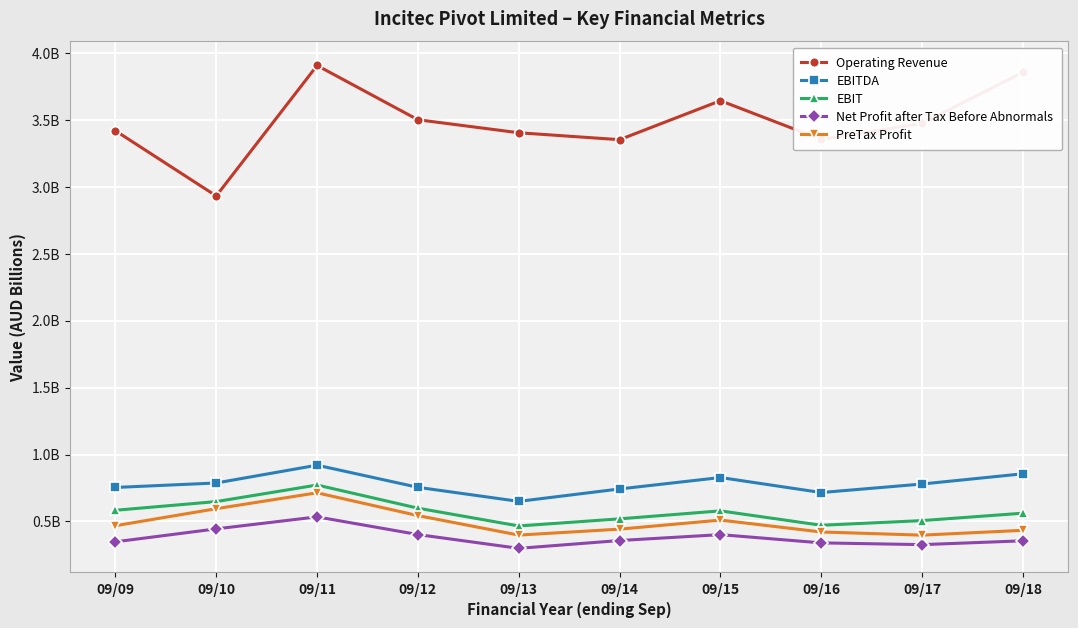

Between 09/11 and 09/14, which is larger?

09/11